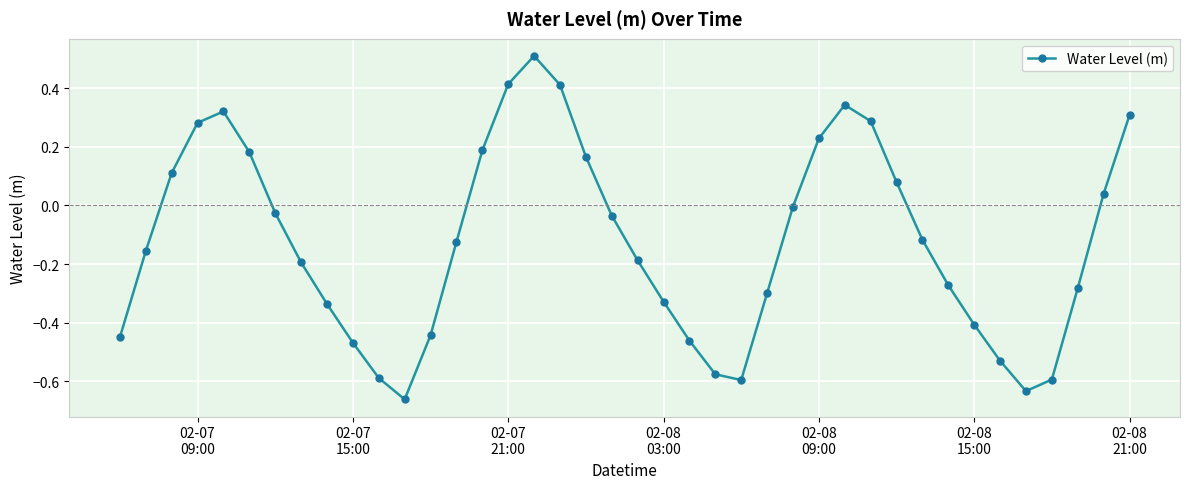

How many points are lower than both their immediate neighbors (excluding endpoints)?

3